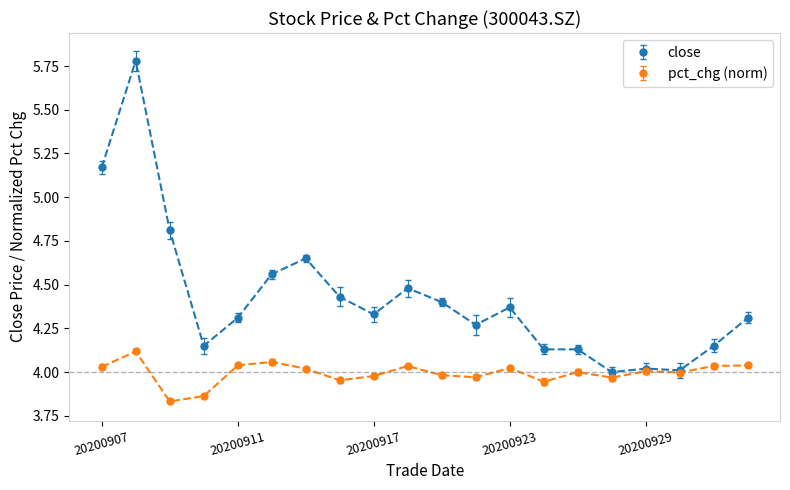

Is the value of pct_chg at 20200910 greater than the value of close at 20200922?

No